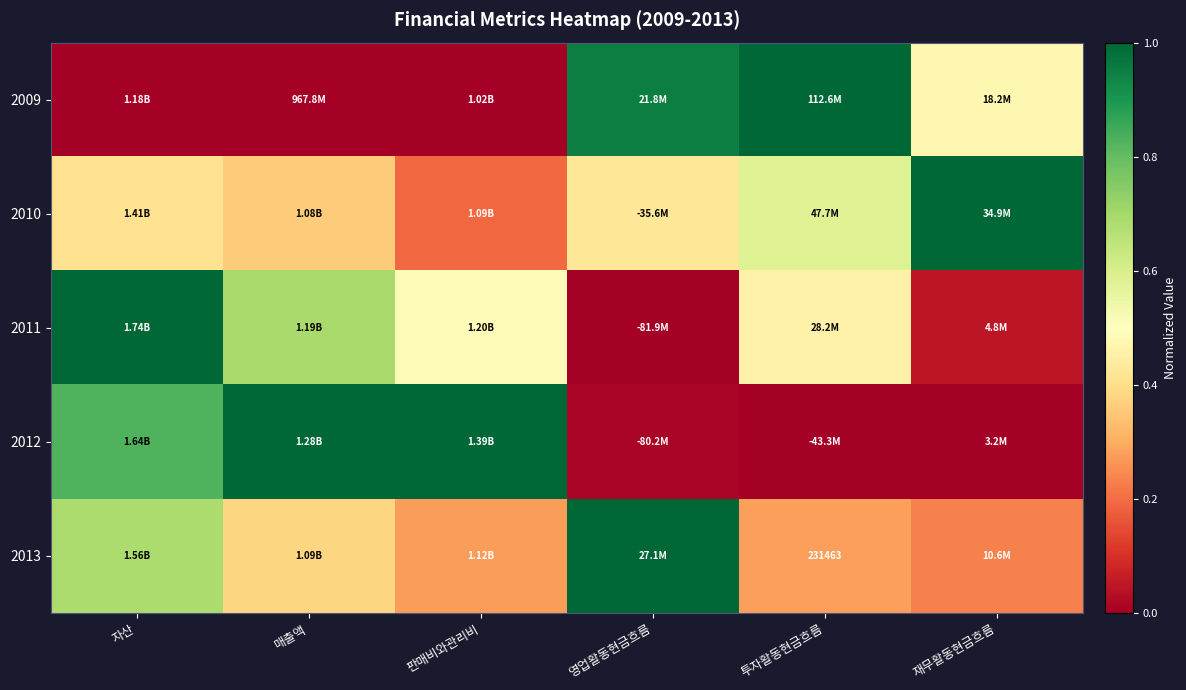

What is the difference between the second highest and minimum values in the 2012 series?

1.0